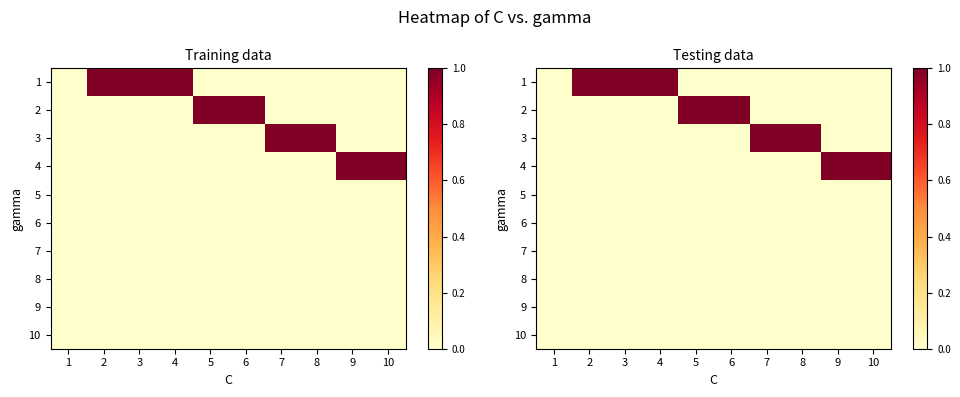

Which category has the lowest value across all series?

1